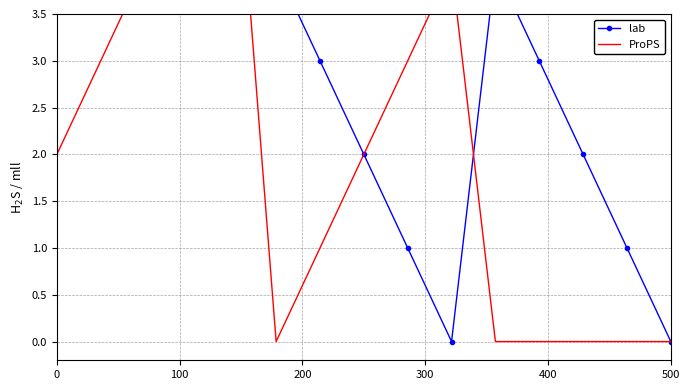

How many lines are shown in the chart?

2